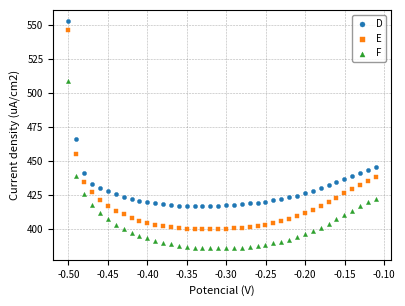

Which series has the widest spread of Y values?

E